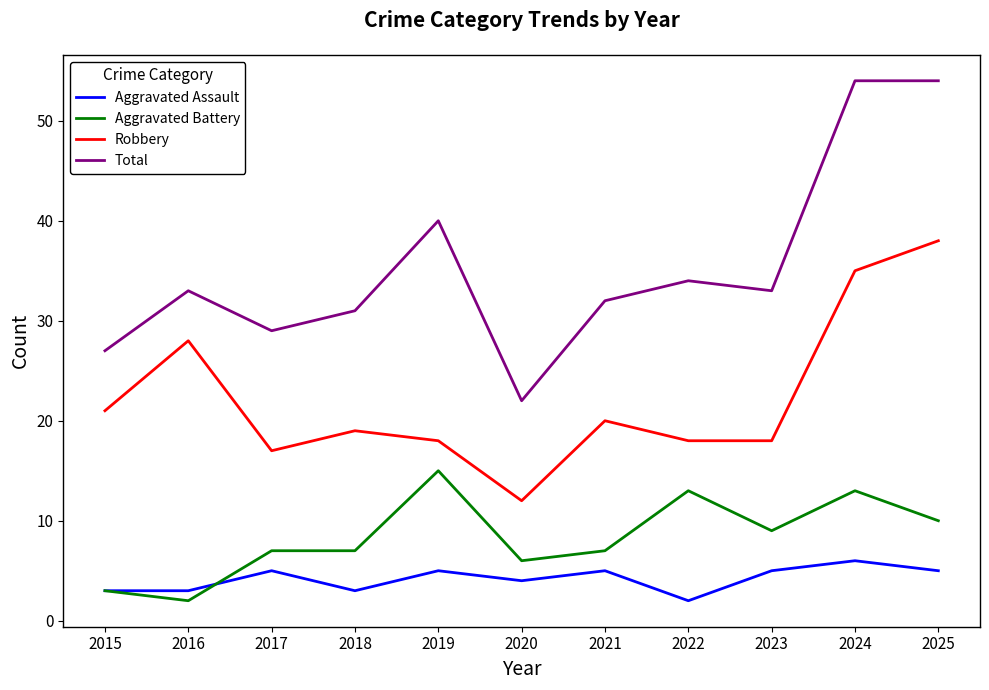

What is the difference between the second highest and second lowest values in the Aggravated Assault series?

2